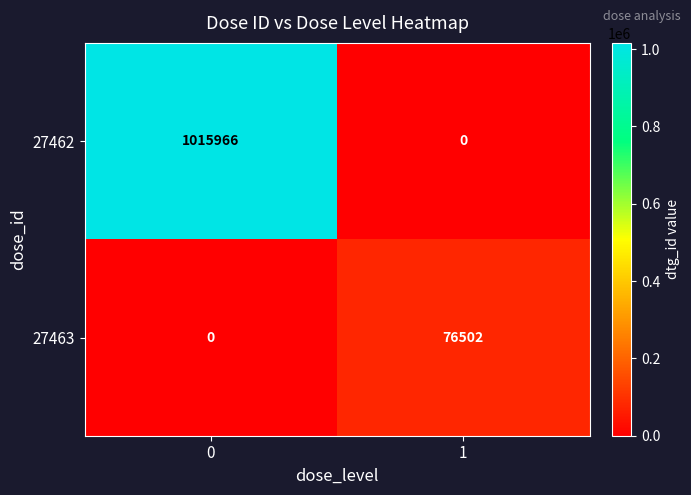

Rank the series at 0 from lowest to highest value.

27463, 27462